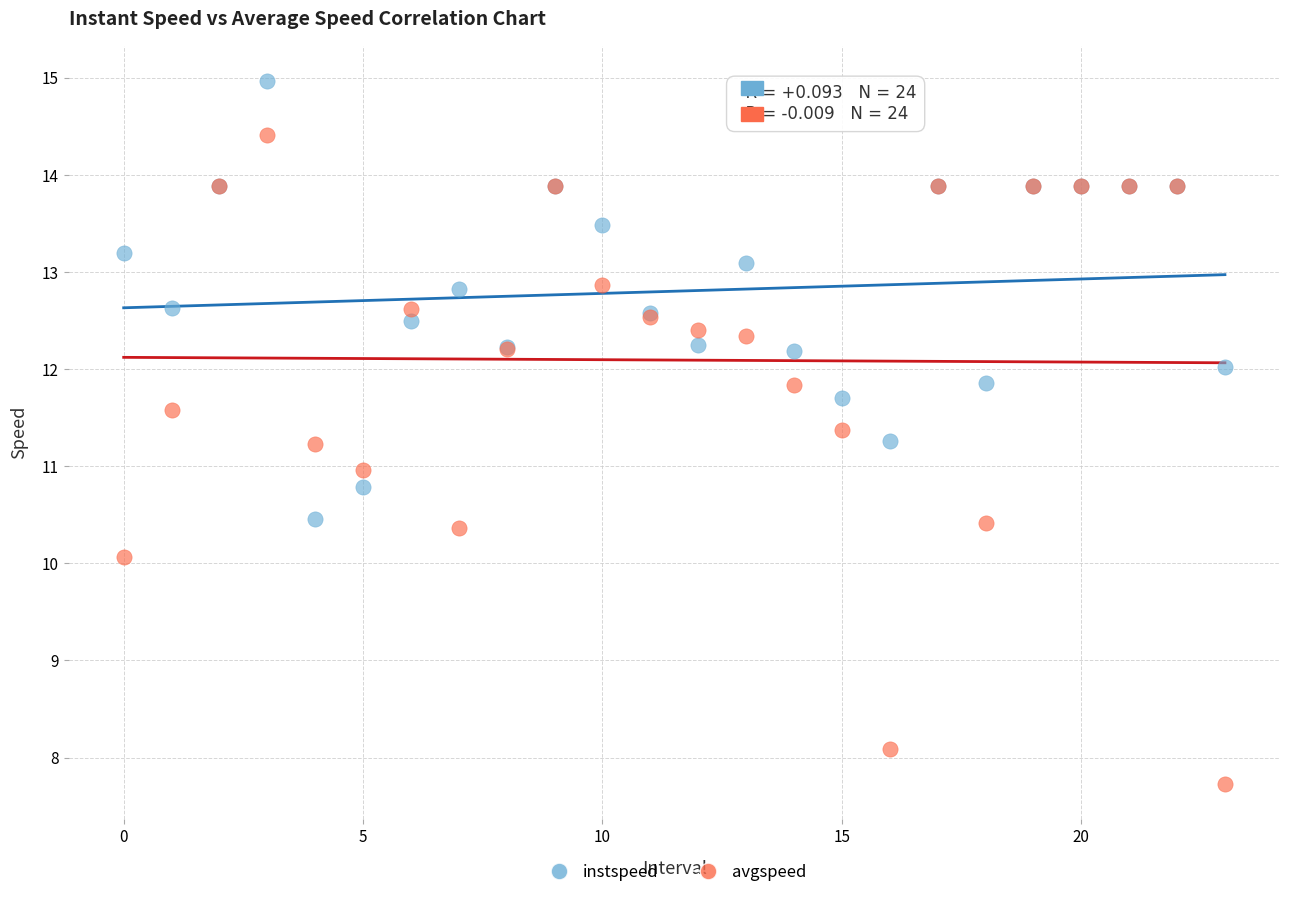

Which series has the widest spread of Y values?

avgspeed